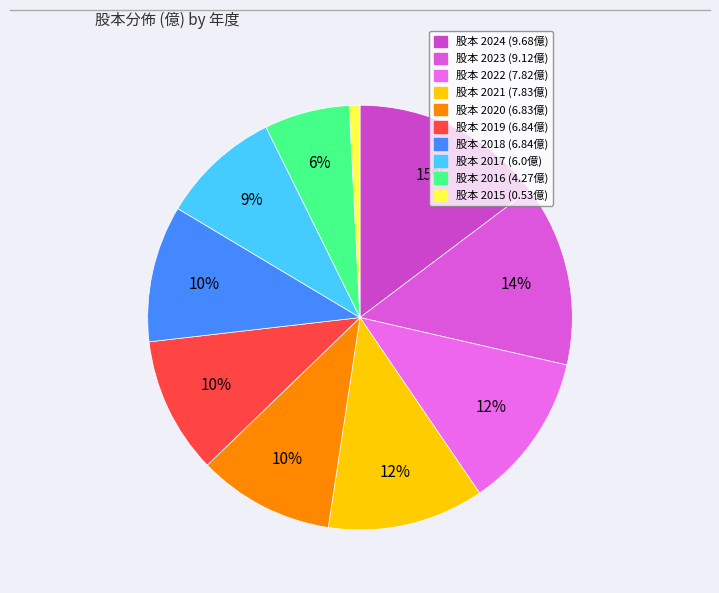

How many slices are in this pie chart?

10